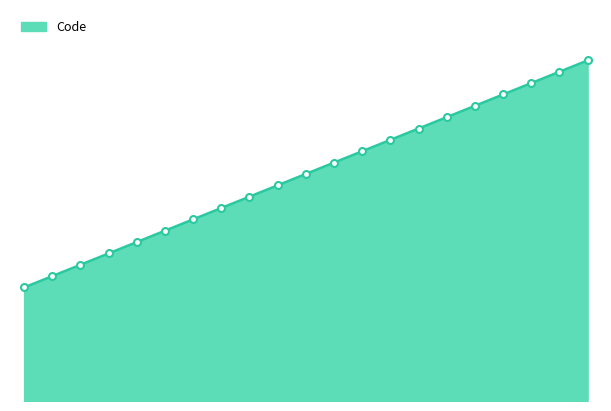

List the labels in order of value, smallest first.

10, 11, 12, 13, 14, 15, 16, 17, 18, 19, 20, 21, 22, 23, 24, 25, 26, 27, 28, 29, 30